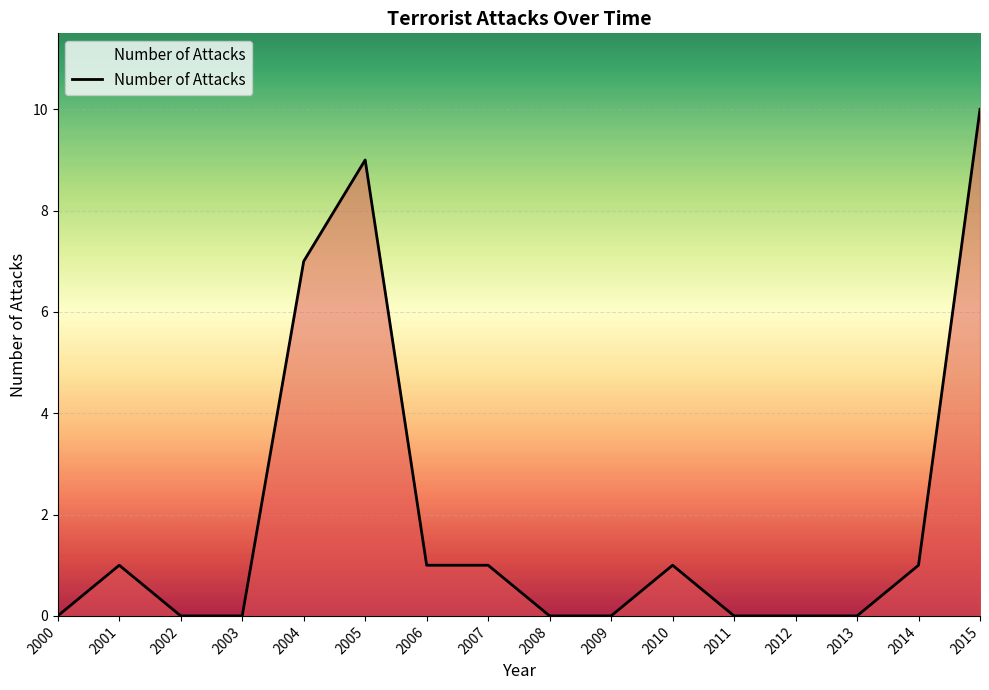

What is the change in value from 2012 to 2014?

+1